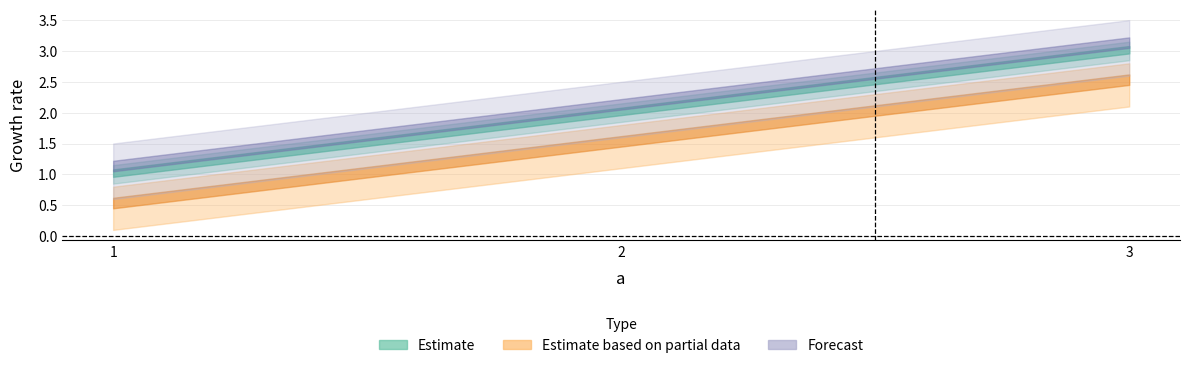

List the labels in order of d value, smallest first.

1, 2, 3